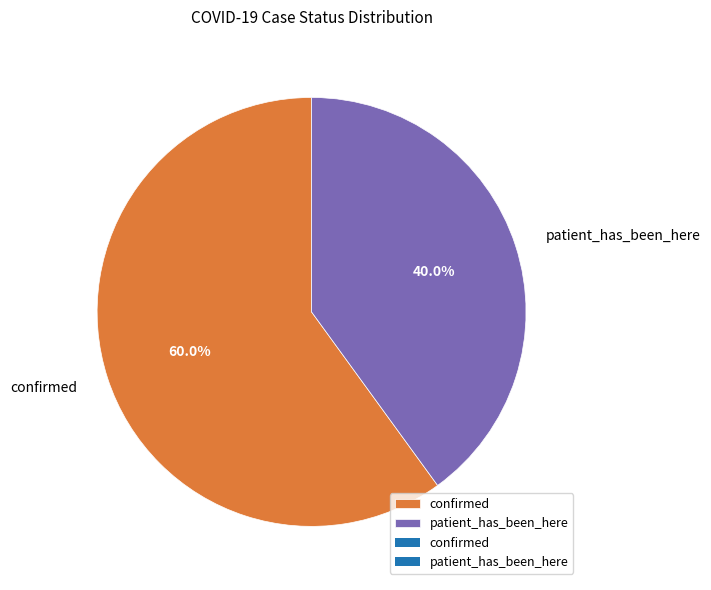

What percentage is the patient_has_been_here slice, to the nearest percent?

40%